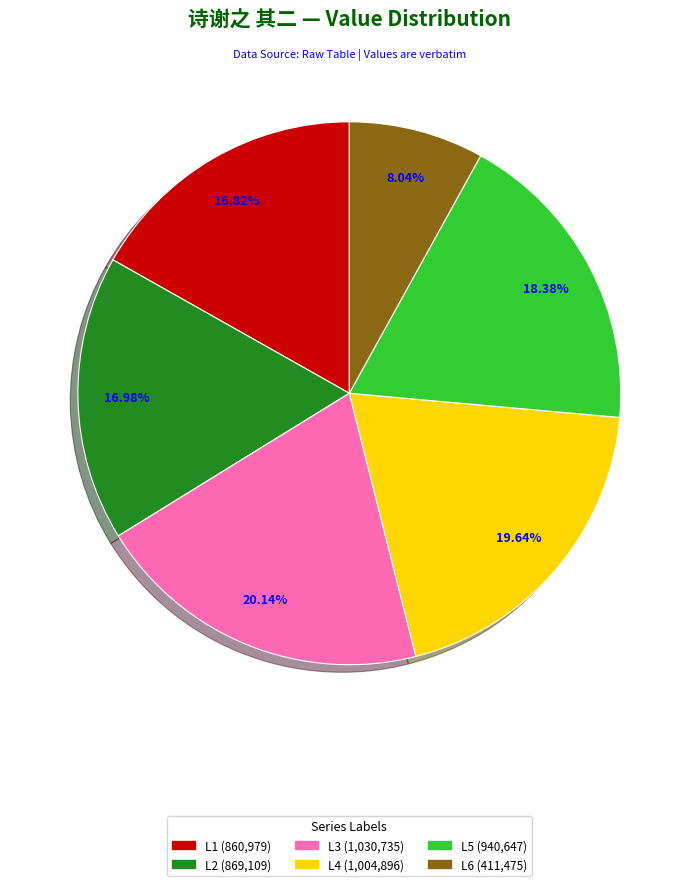

Which slice is the smallest?

L6 (411,475)